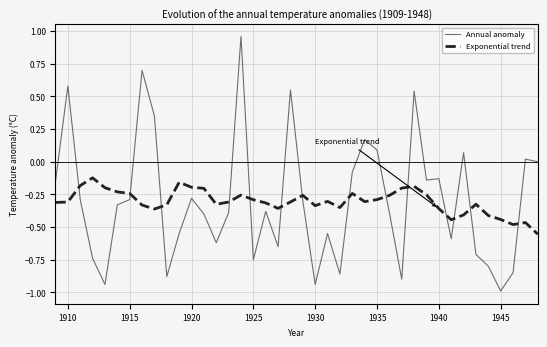

Which series has the largest range (max minus min)?

Annual anomaly